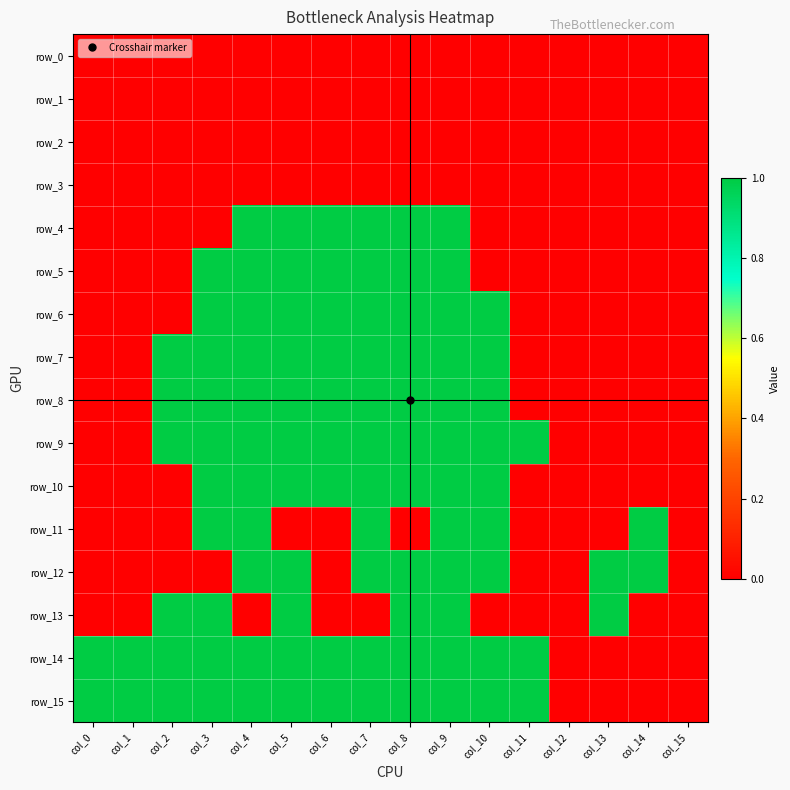

Count the number of data series in this chart.

16